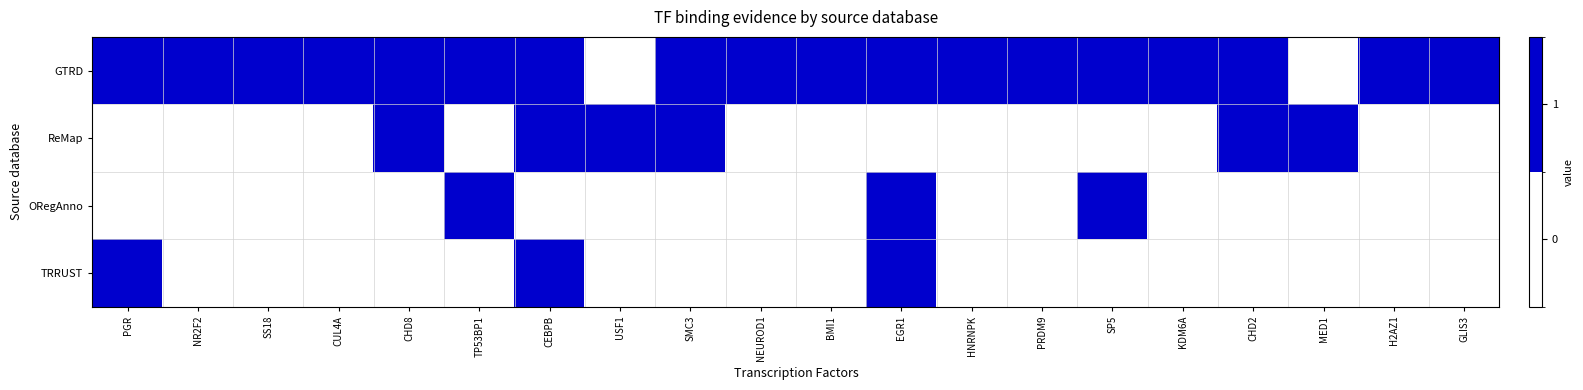

Reading left to right, extract all data points from this chart.

row_0: 1	1	1	1	1	1	1	0	1	1	1	1	1	1	1	1	1	0	1	1
row_1: 0	0	0	0	1	0	1	1	1	0	0	0	0	0	0	0	1	1	0	0
row_2: 0	0	0	0	0	1	0	0	0	0	0	1	0	0	1	0	0	0	0	0
row_3: 1	0	0	0	0	0	1	0	0	0	0	1	0	0	0	0	0	0	0	0